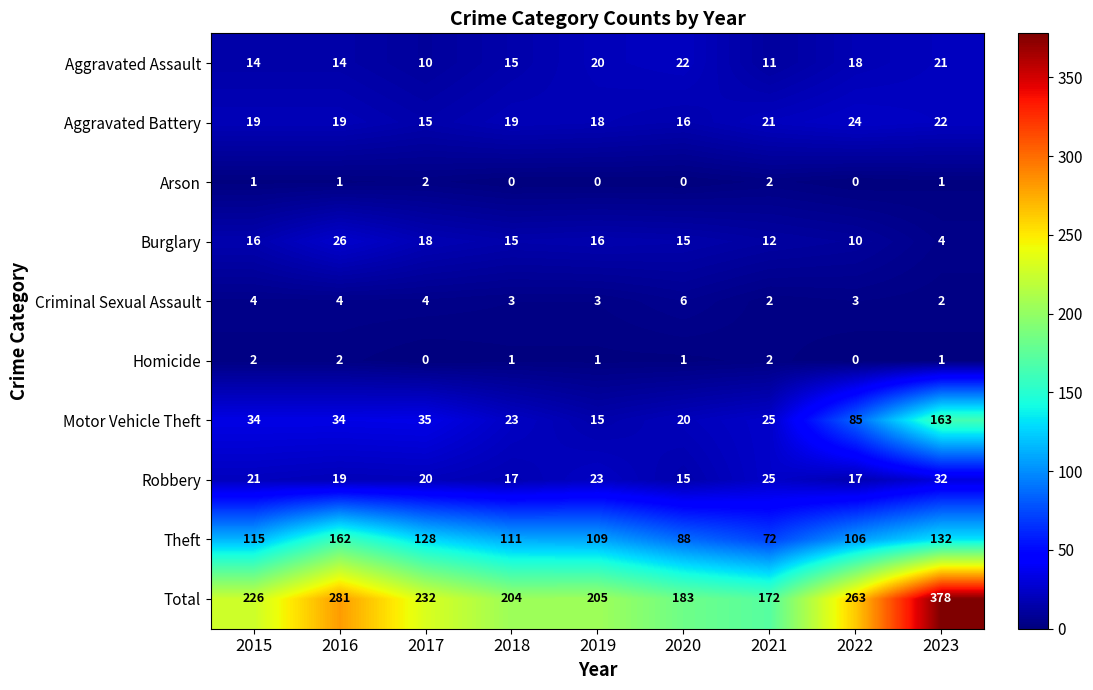

What is the total value across all series at 2015?

452